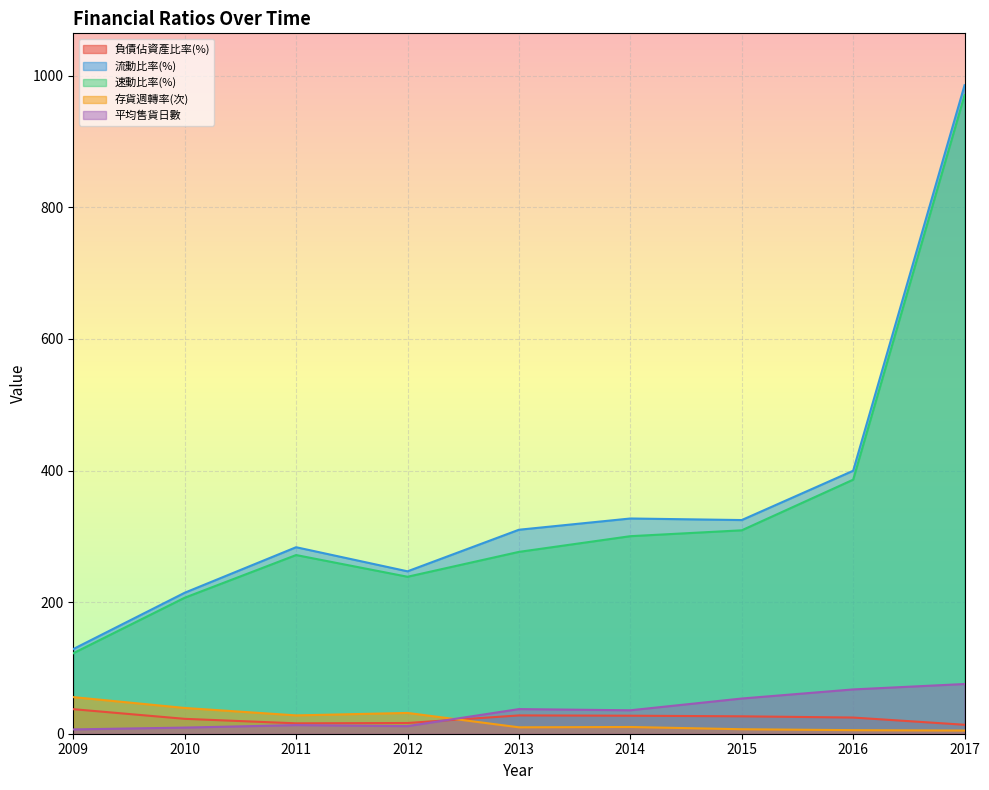

What is the difference between the 負債佔資產比率(%) values at 2012 and 2013?

11.5